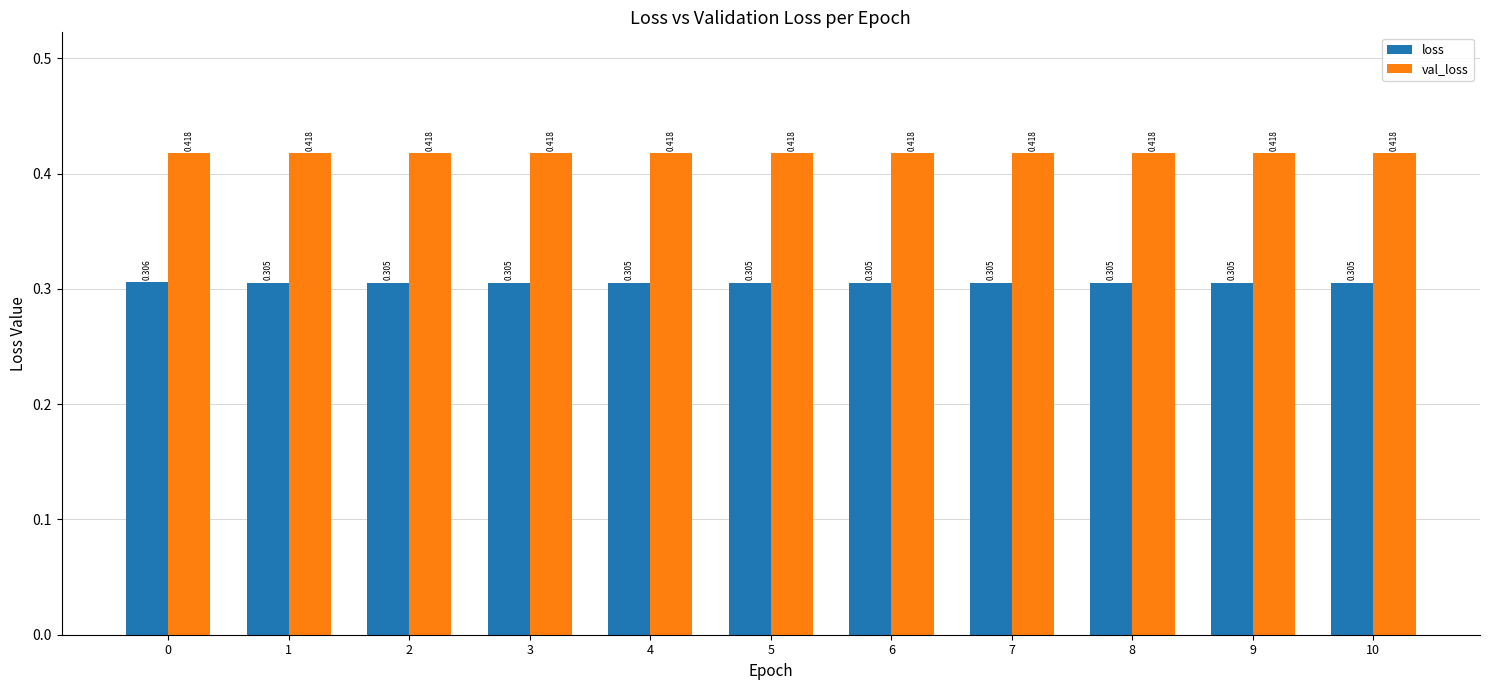

What is the spread (max minus min) of values at 9?

0.1